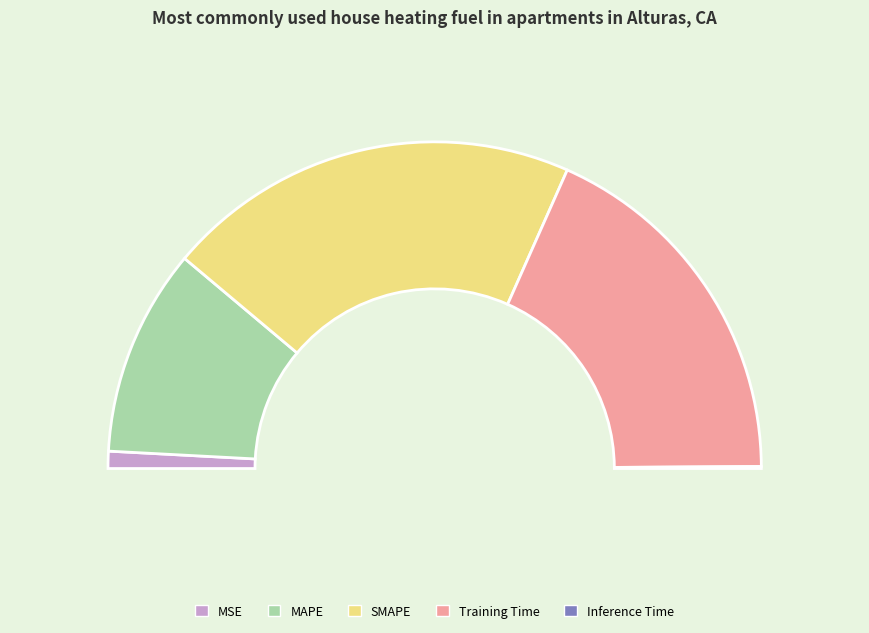

To the nearest percent, what is the difference between the largest and smallest slice percentages?

41%